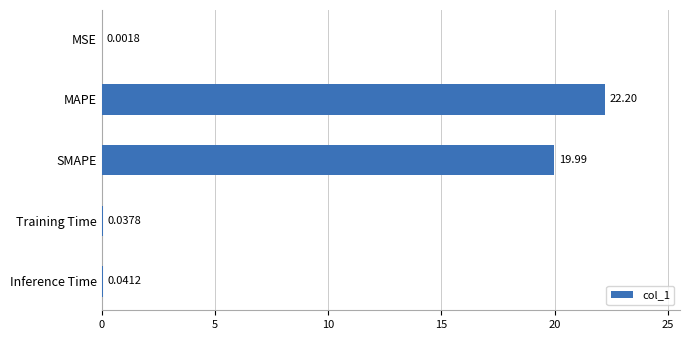

What is the sum of all values?

42.3